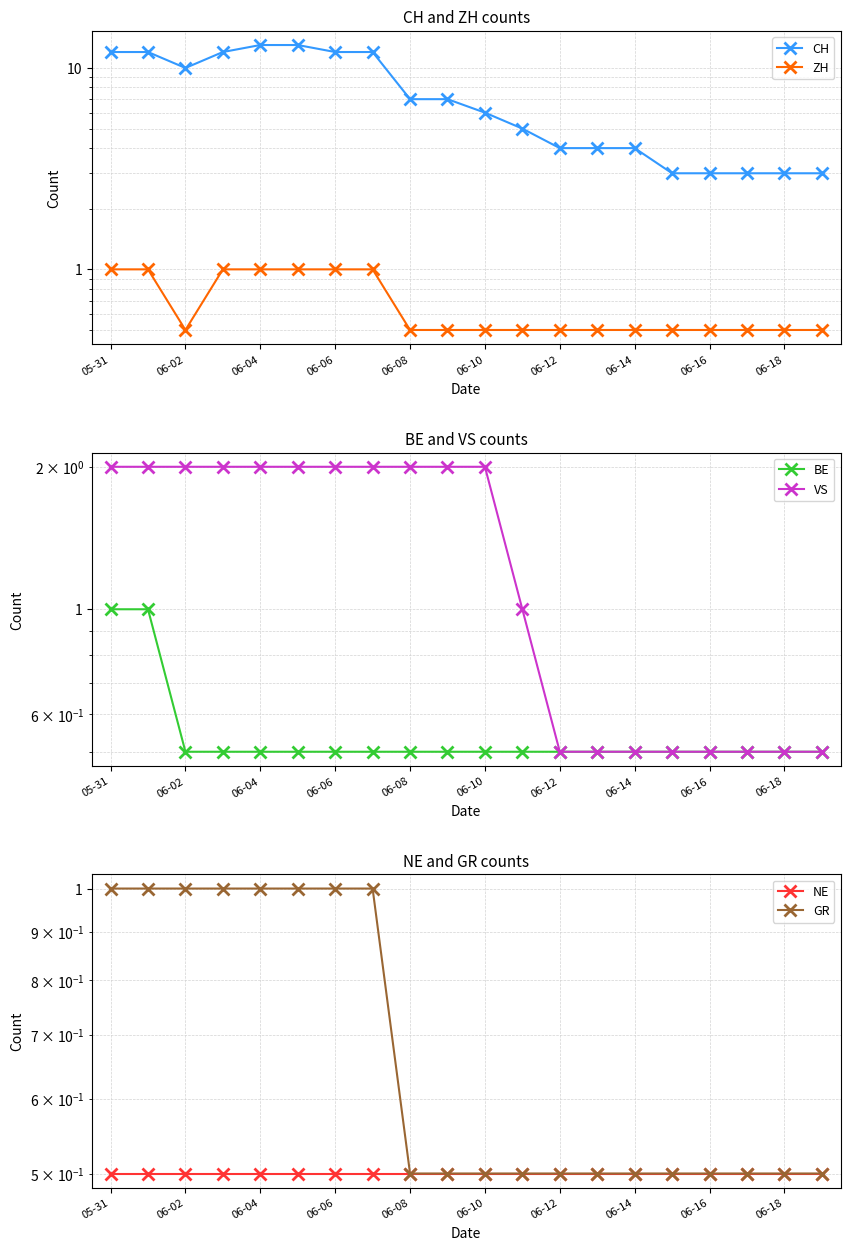

What is the highest value of the GR series?

1.0